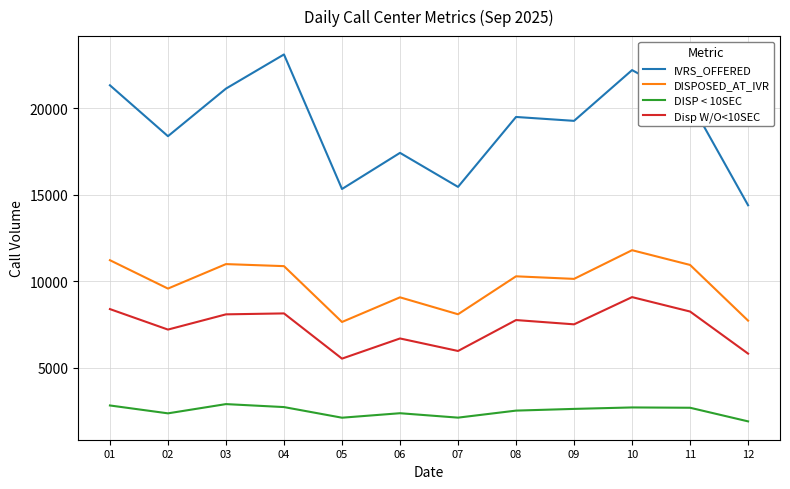

Which category has the highest value across all series?

04